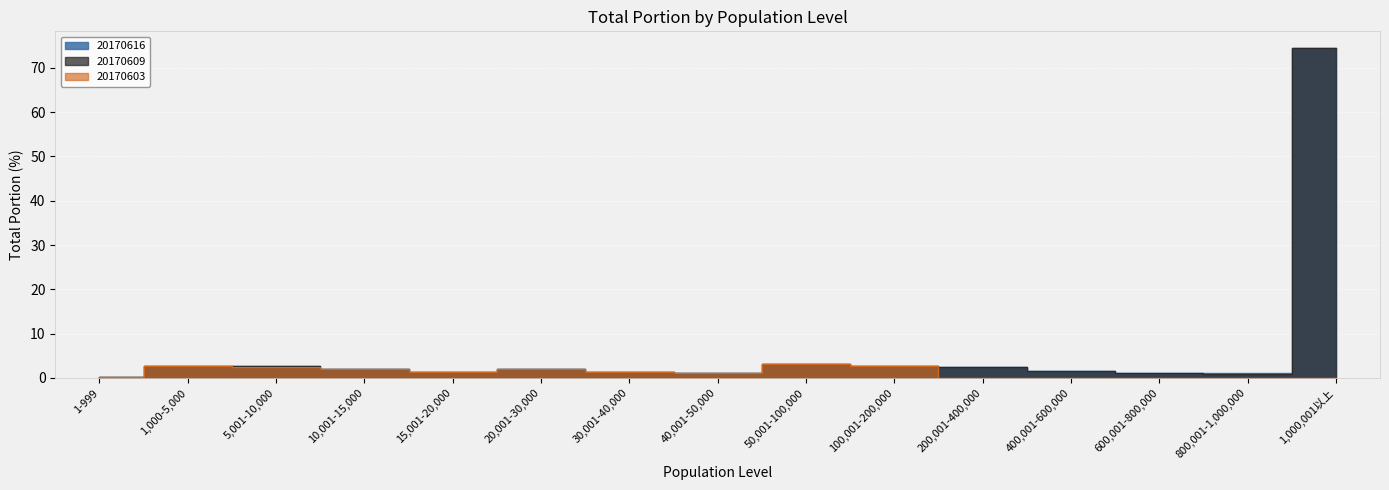

Read the 20170603 value at 15,001-20,000.

1.3